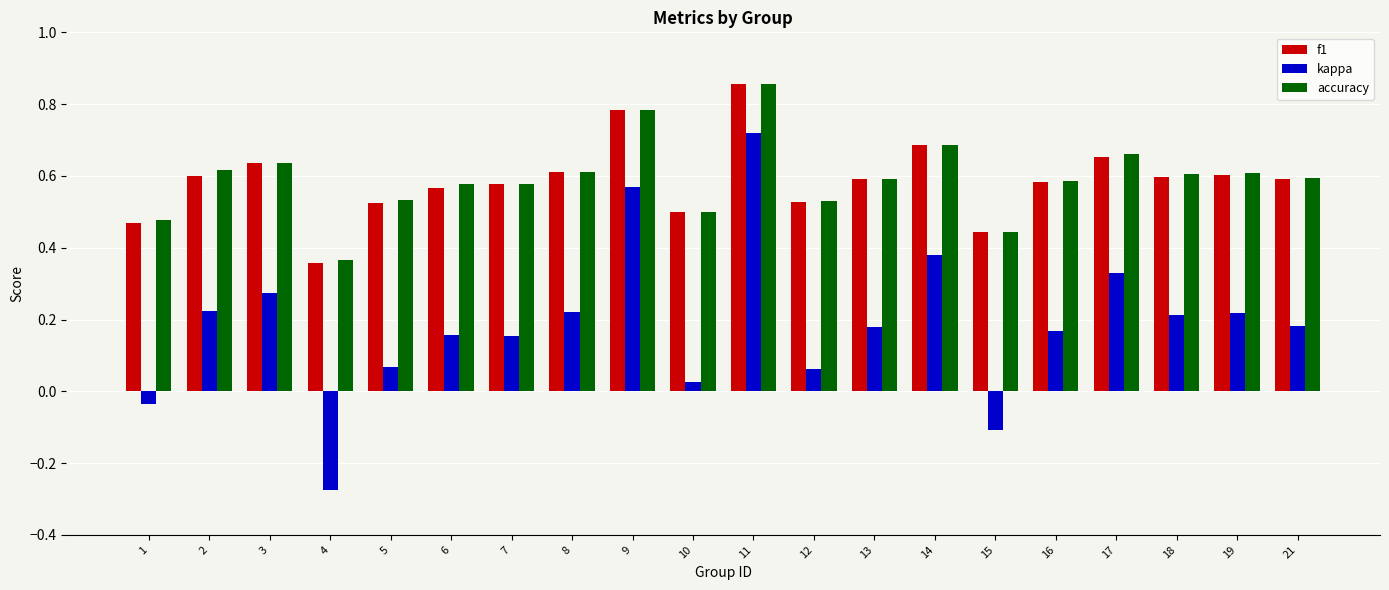

At which label does f1 reach its peak?

11